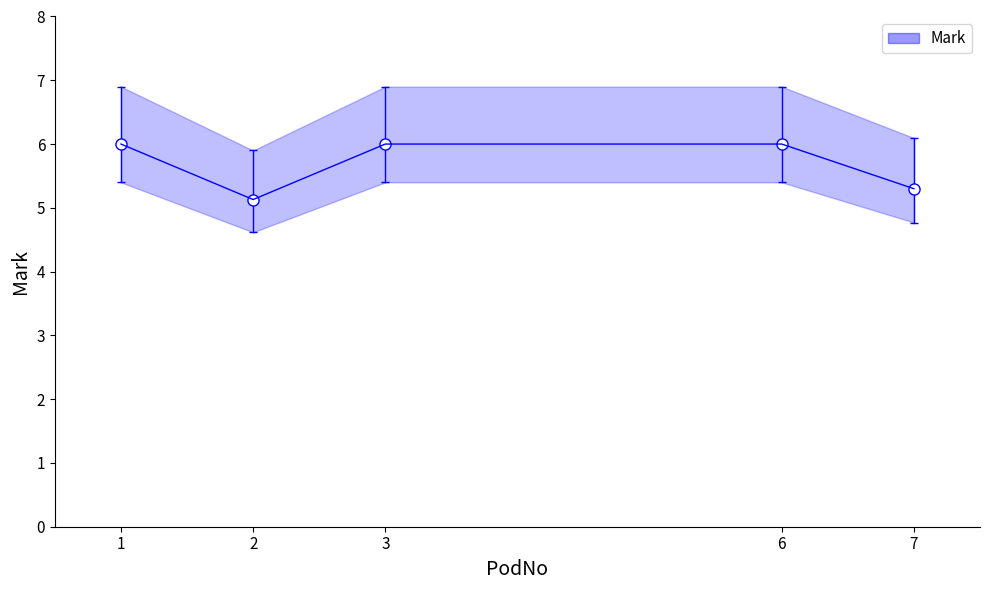

Rank the categories by value from lowest to highest.

2, 7, 1, 3, 6